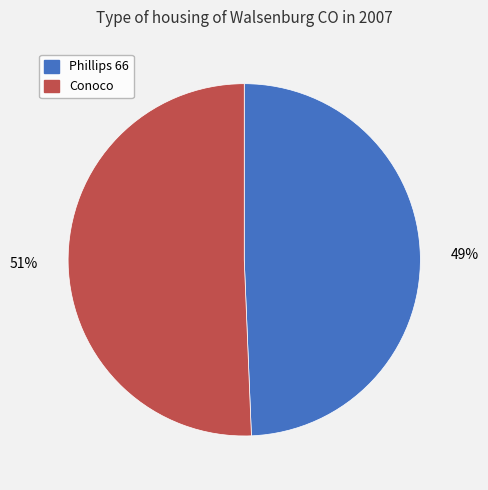

To the nearest percent, what percentage of the pie is Phillips 66?

49%